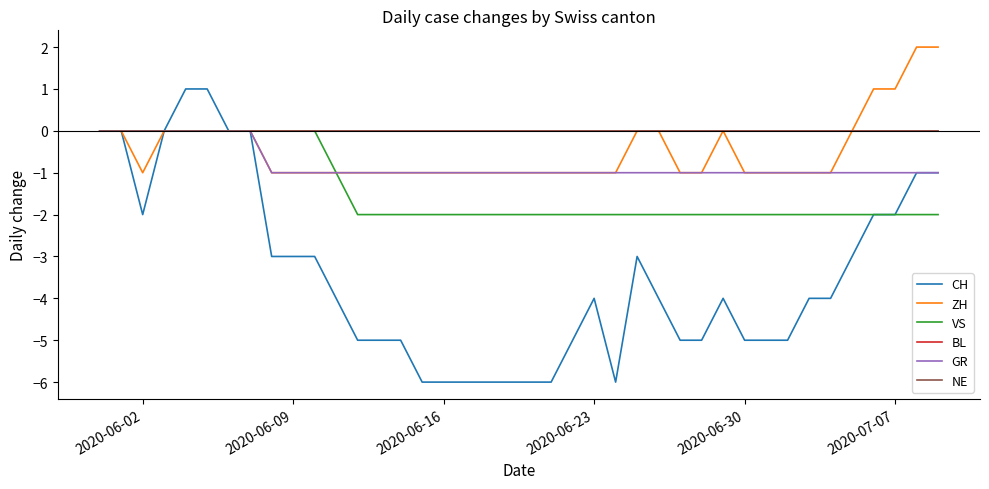

True or false: BL and GR cross at least once.

False